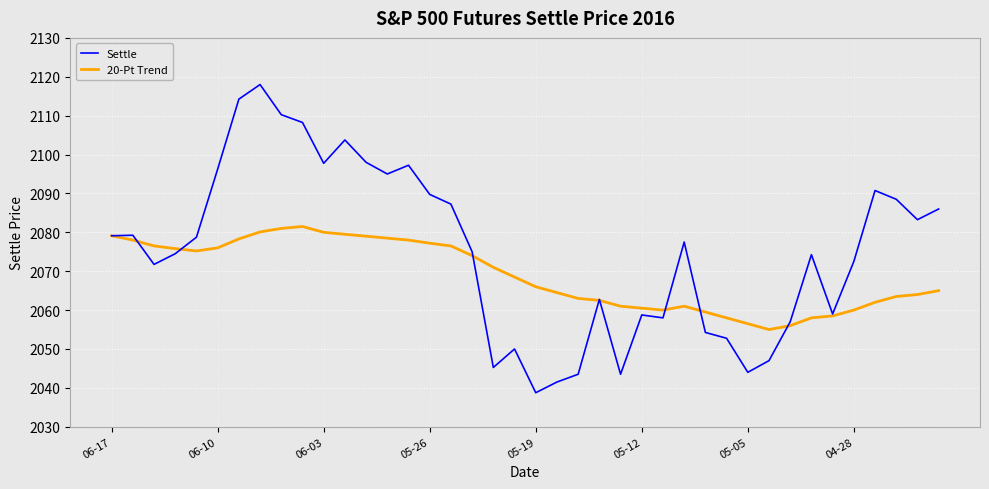

What is the highest value of the 20-Pt Trend series?

2081.5